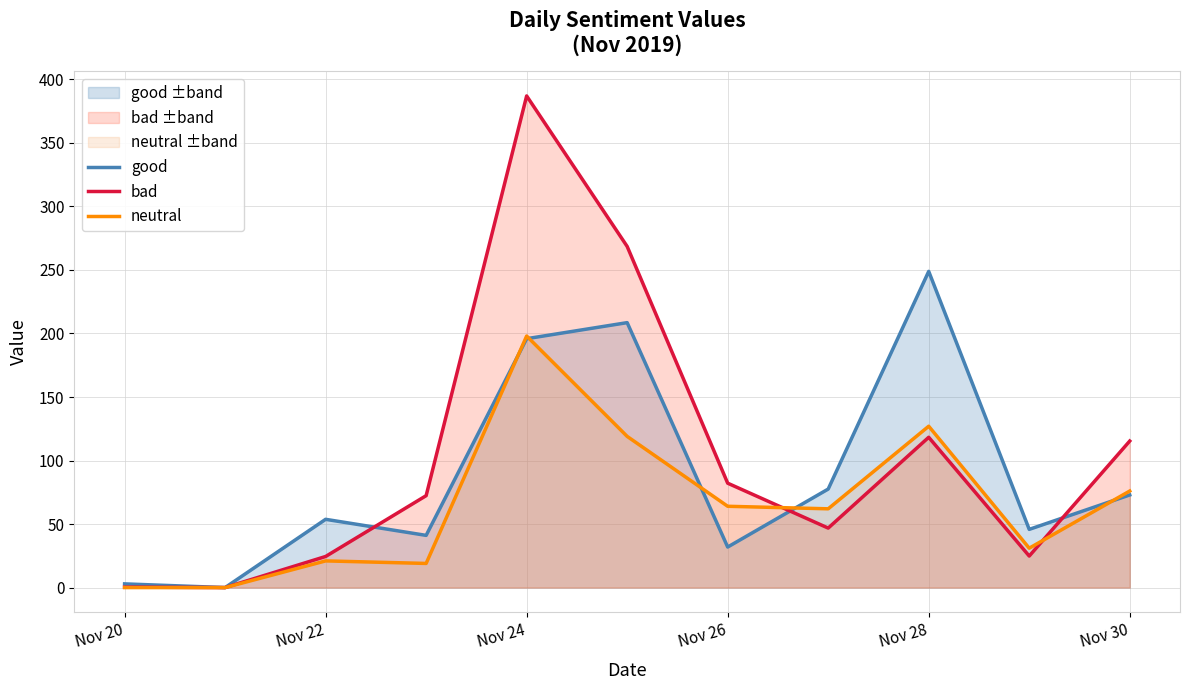

At which category is the sum across all series the highest?

Nov 24